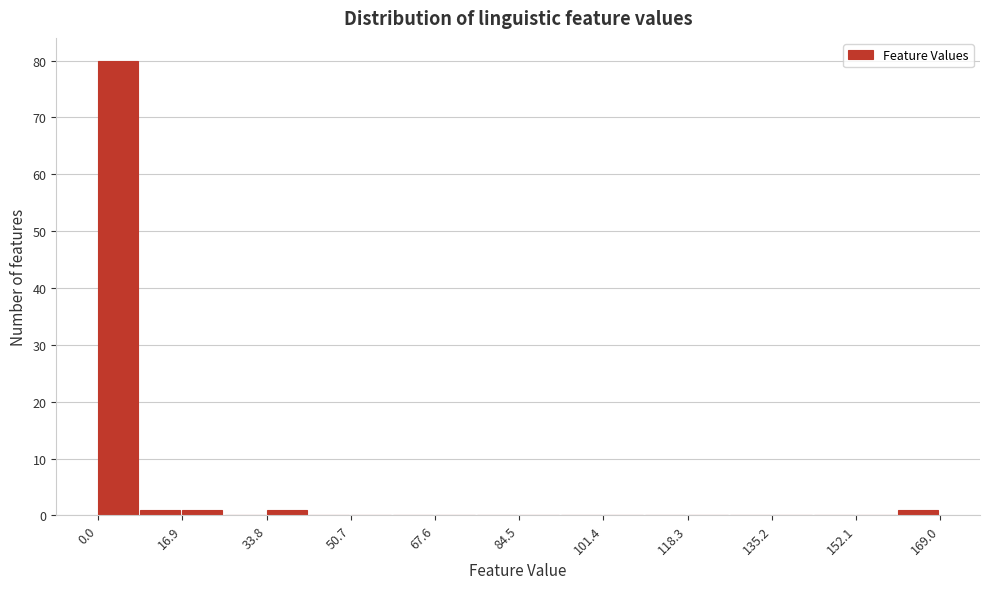

Reading left to right, transcribe this chart: for each bar, give the range it covers on the x-axis and its height. Neither the bar edges nor the heights are printed on the chart, so give them approximately, as read against the axes.

0 to 8: 80
8 to 16: 1
16 to 26: 1
26 to 34: 0
34 to 42: 1
42 to 50: 0
50 to 60: 0
60 to 68: 0
68 to 76: 0
76 to 84: 0
84 to 92: 0
92 to 102: 0
102 to 110: 0
110 to 118: 0
118 to 126: 0
126 to 136: 0
136 to 144: 0
144 to 152: 0
152 to 160: 0
160 to 170: 1